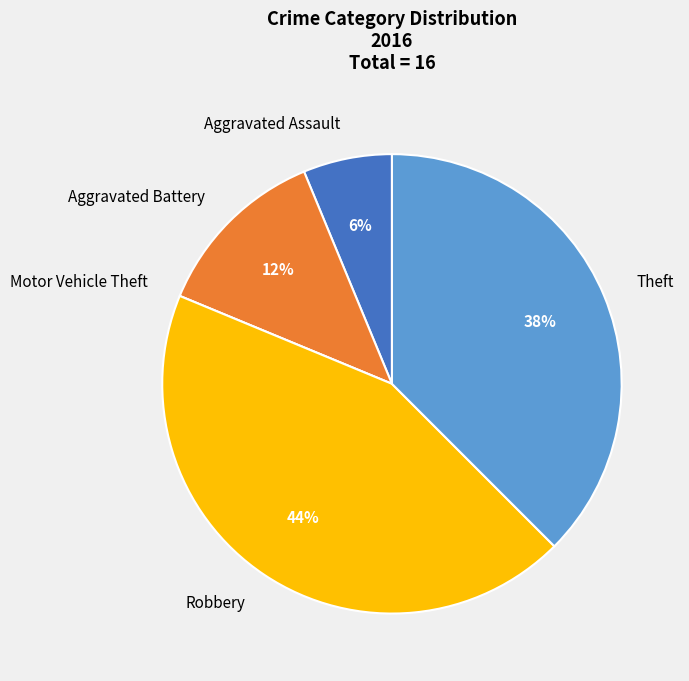

To the nearest percent, what is the difference between the largest and smallest slice percentages?

44%